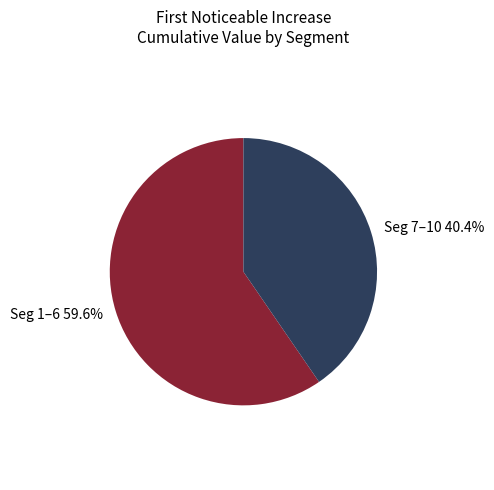

To the nearest percent, what is the average slice percentage?

50%